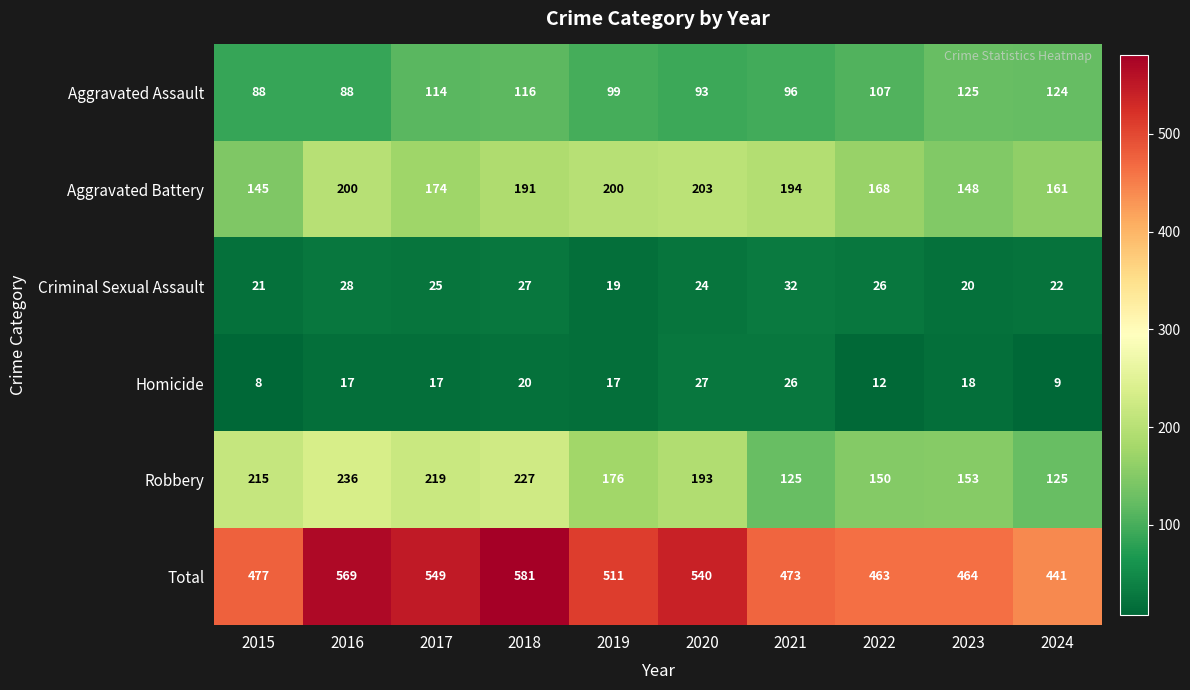

At which category does the chart reach its peak across all series?

2018